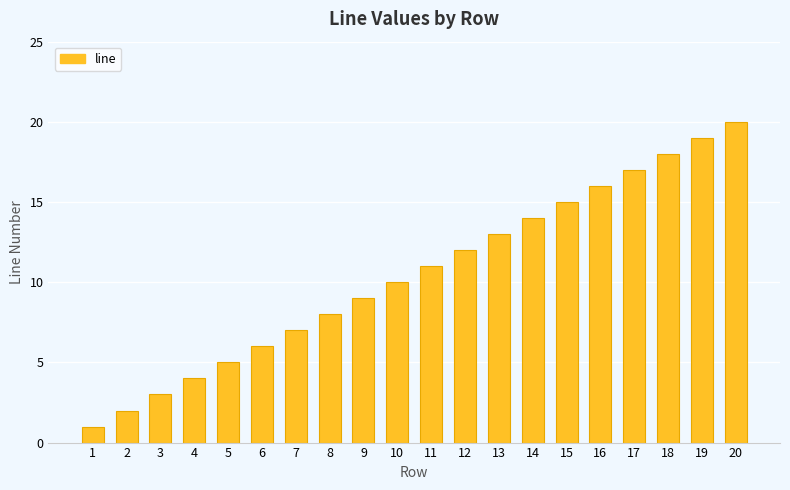

What is the value of the 2nd bar from the left?

2